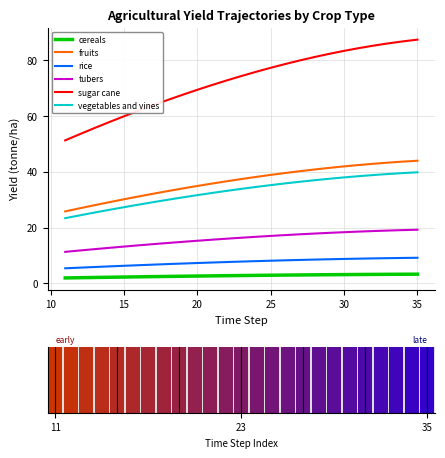

True or false: fruits and sugar cane cross at least once.

False